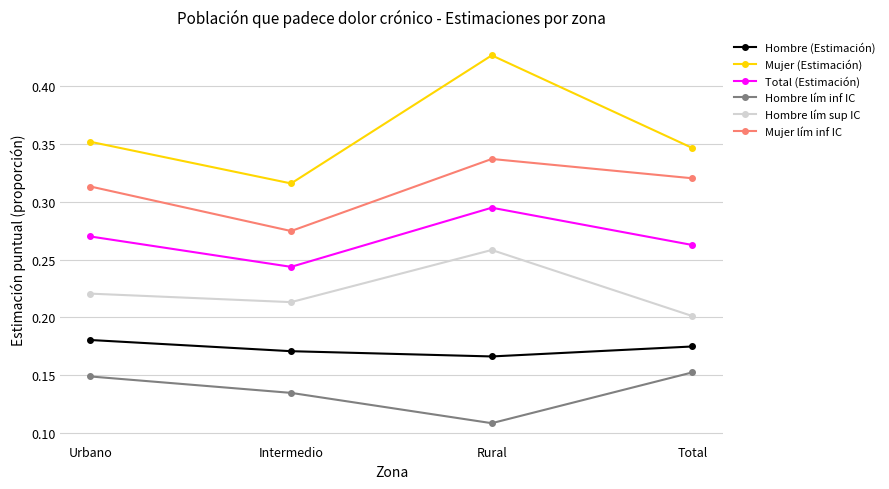

How many data points does each series have?

4